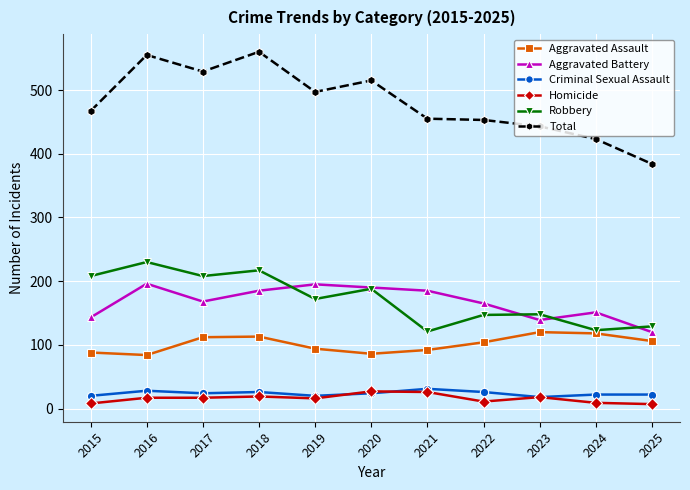

What is the value of the Total point at the 10th from the left?

423